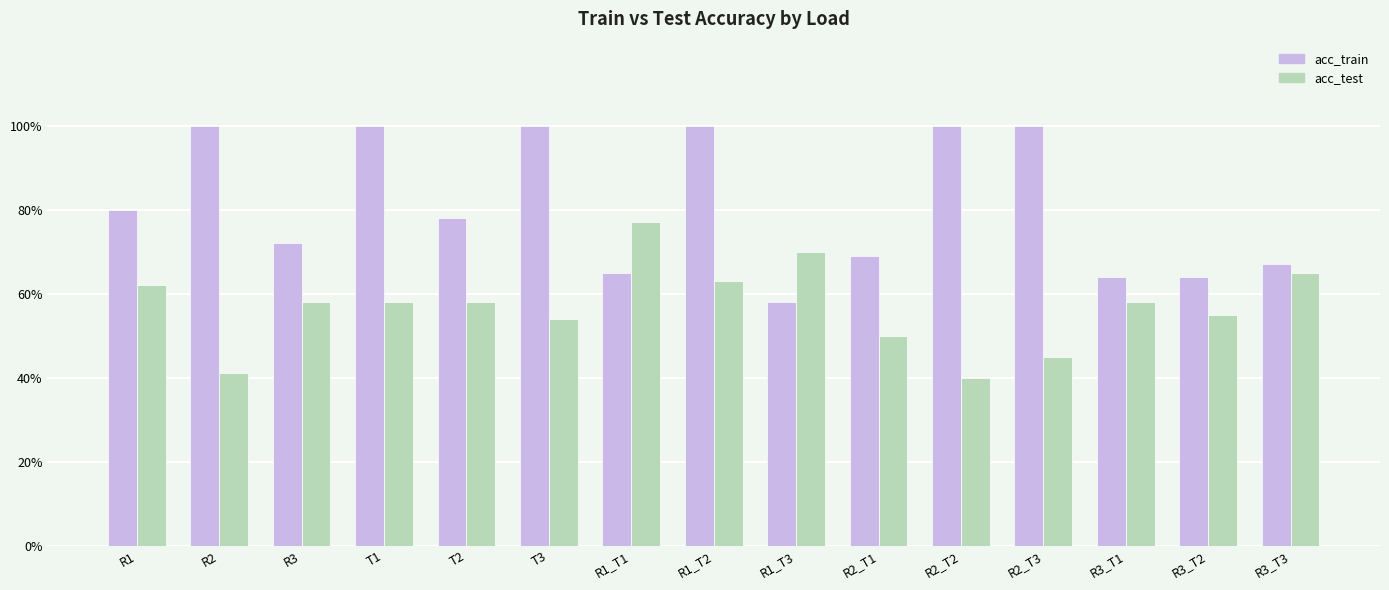

What are all the series names shown in the legend?

acc_train, acc_test